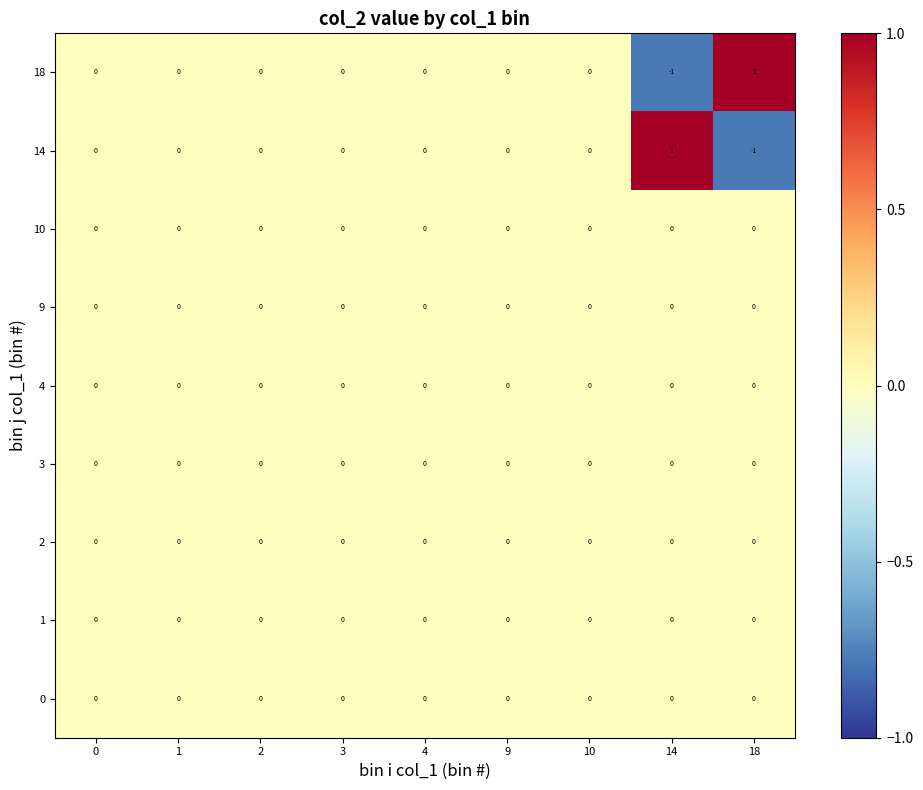

The value of 1 at 9 is 0. True or false?

True